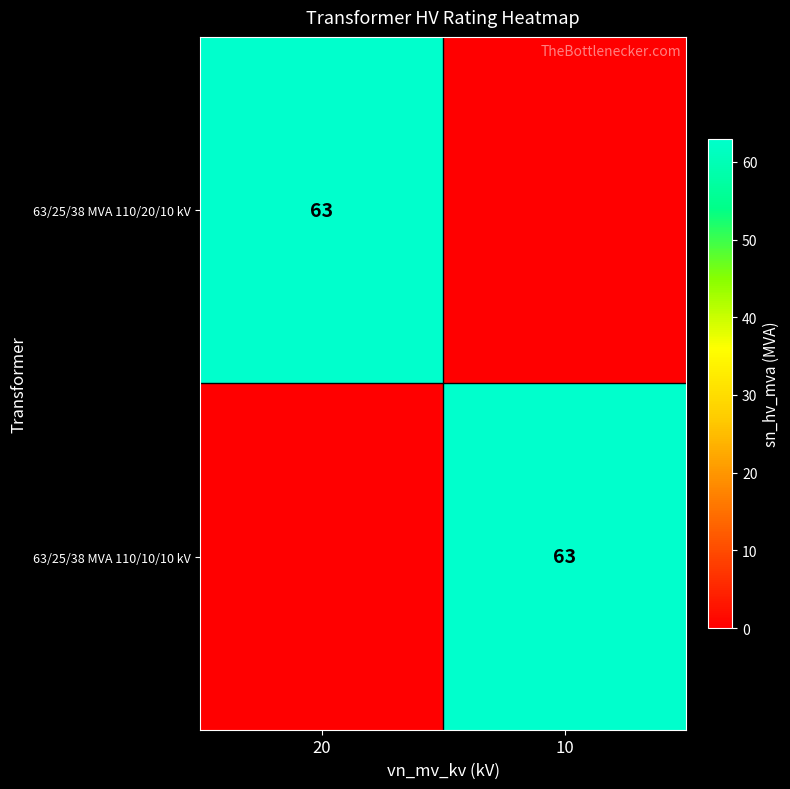

Which label corresponds to the smallest value in the chart?

10